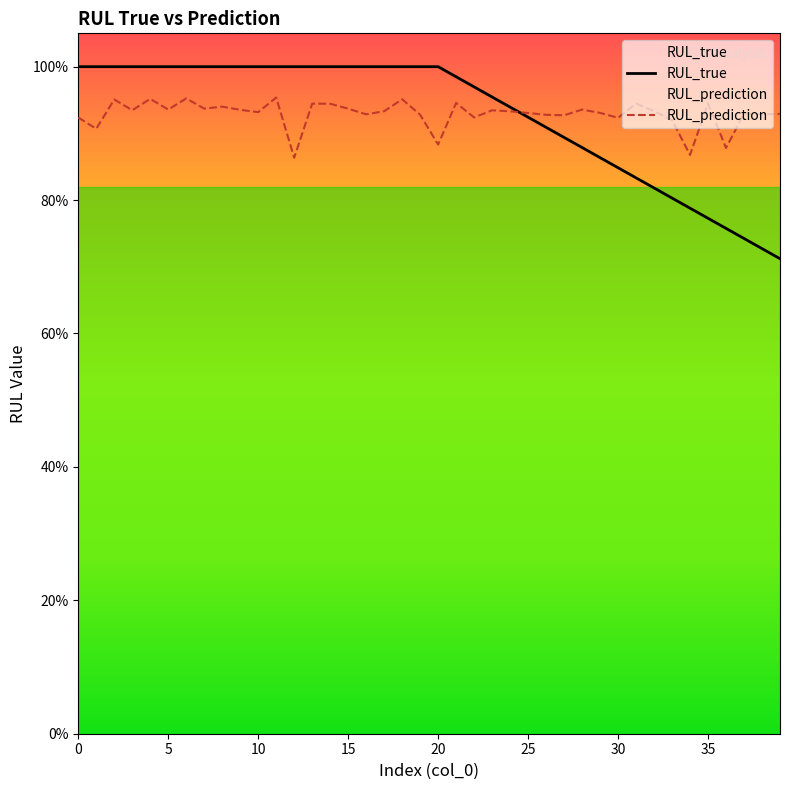

Which series has the widest spread of values?

RUL_true